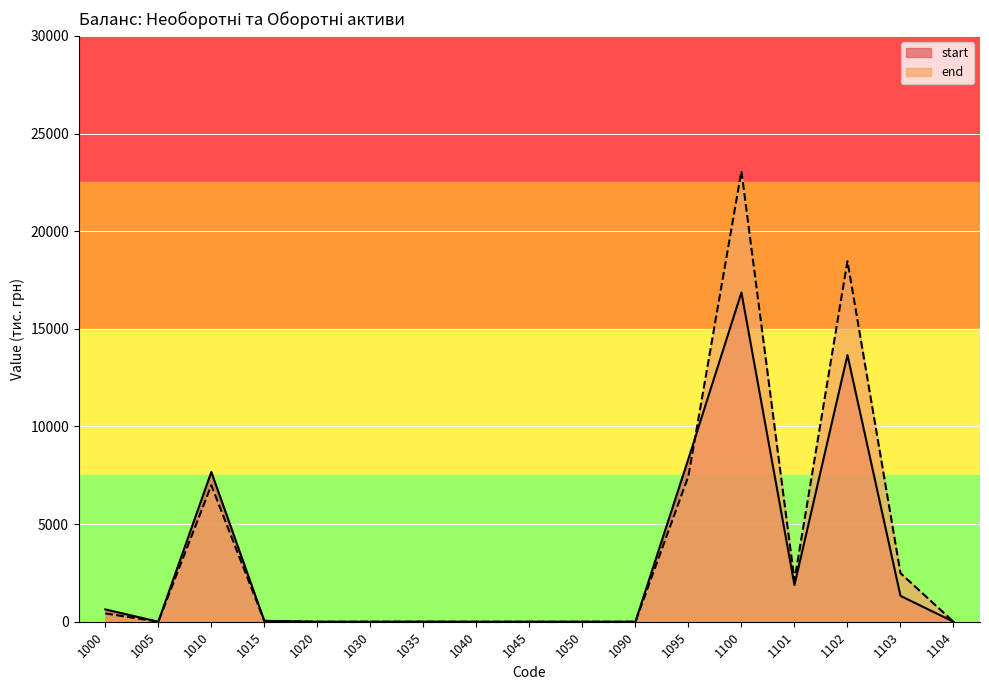

In start, how many points are lower than both neighbors (excluding endpoints)?

2